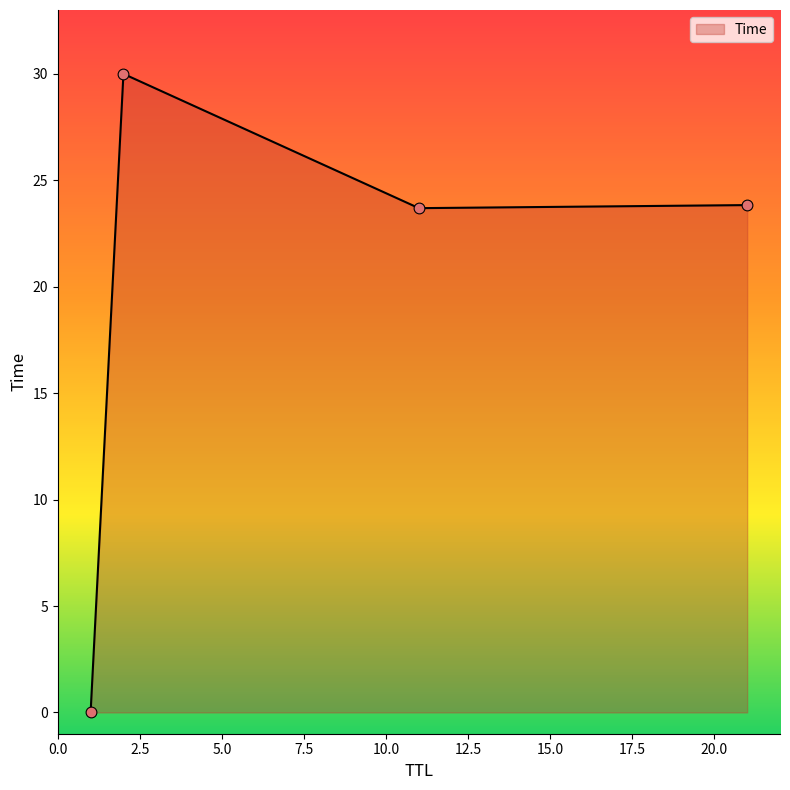

What is the maximum value shown in the chart?

30.0